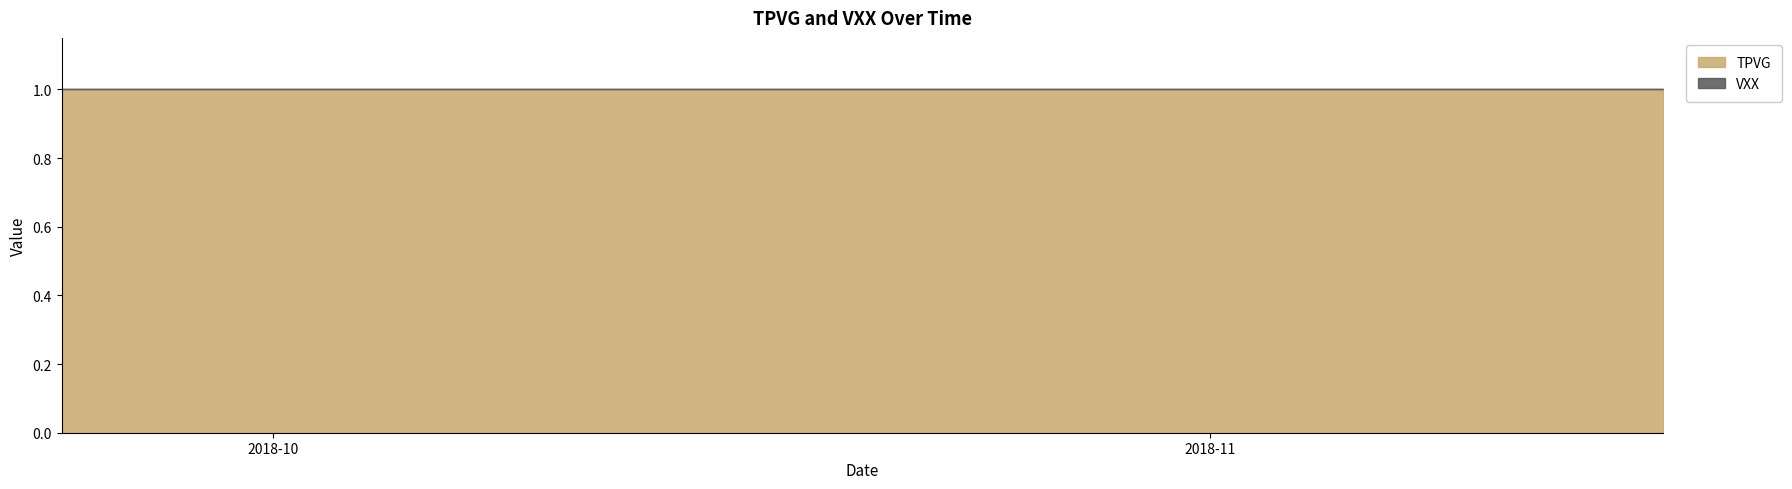

What are all the series names shown in the legend?

TPVG, VXX